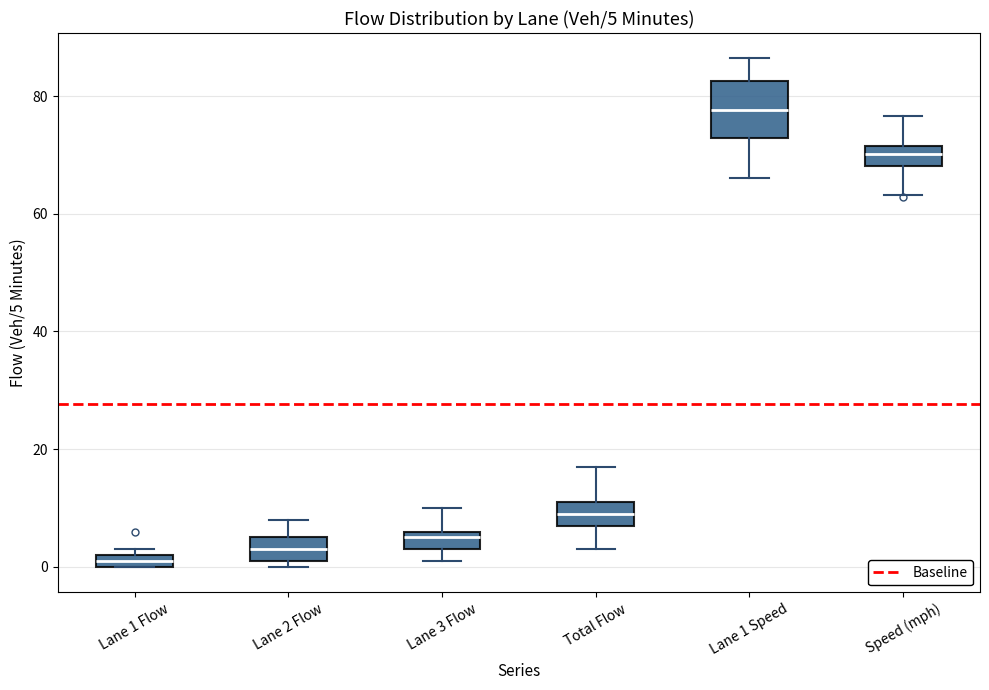

Which box is the tallest, from its lower edge to its upper edge?

Lane 1 Speed